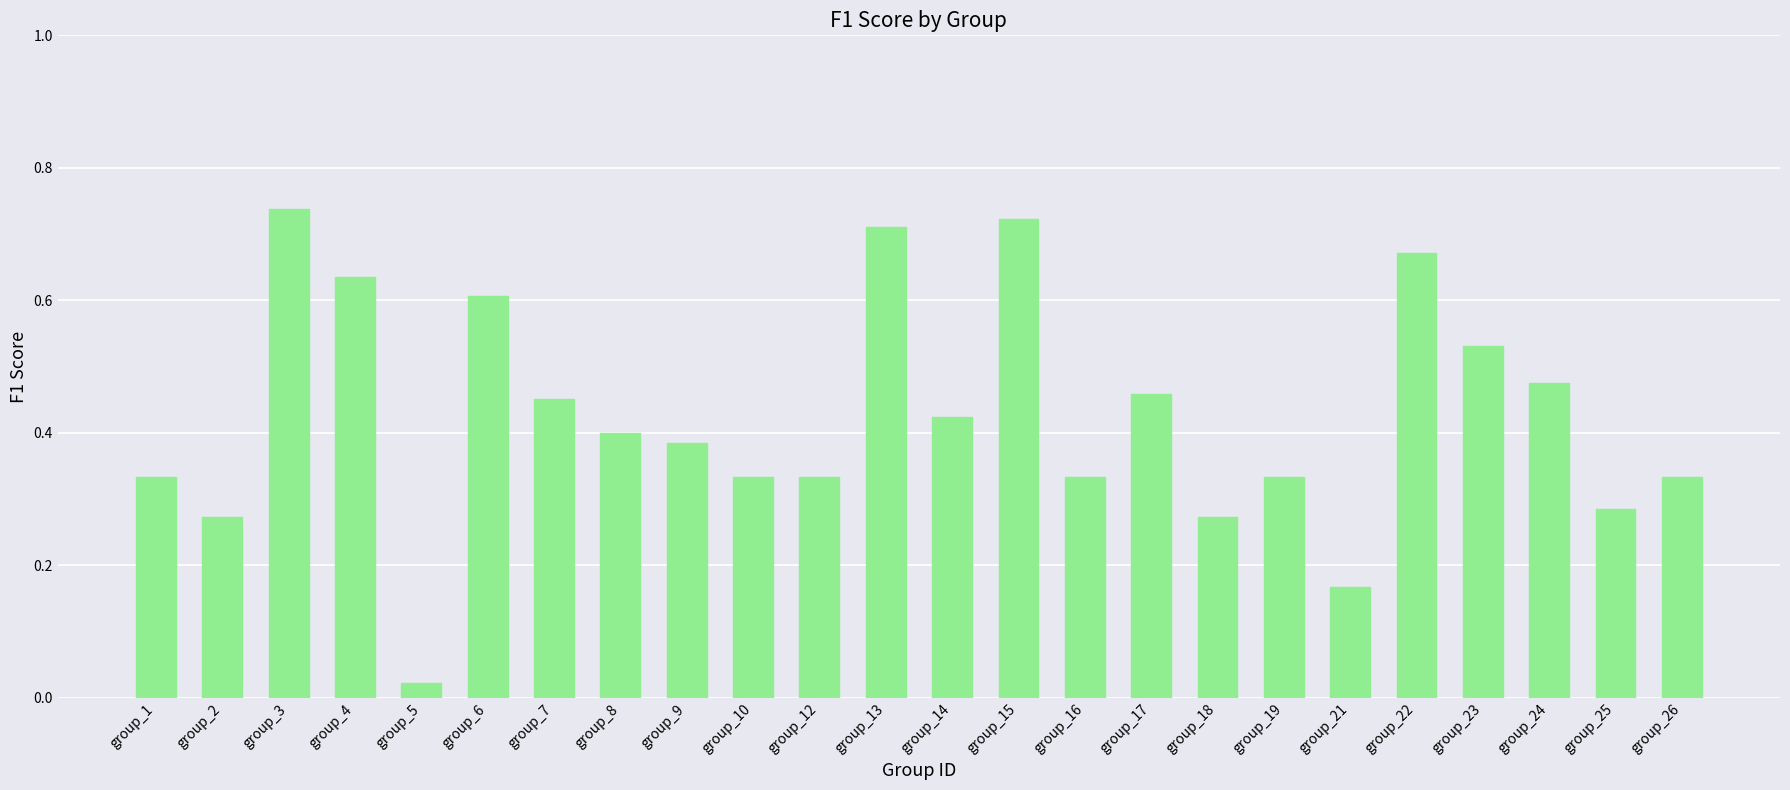

Which has a higher value, group_16 or group_23?

group_23